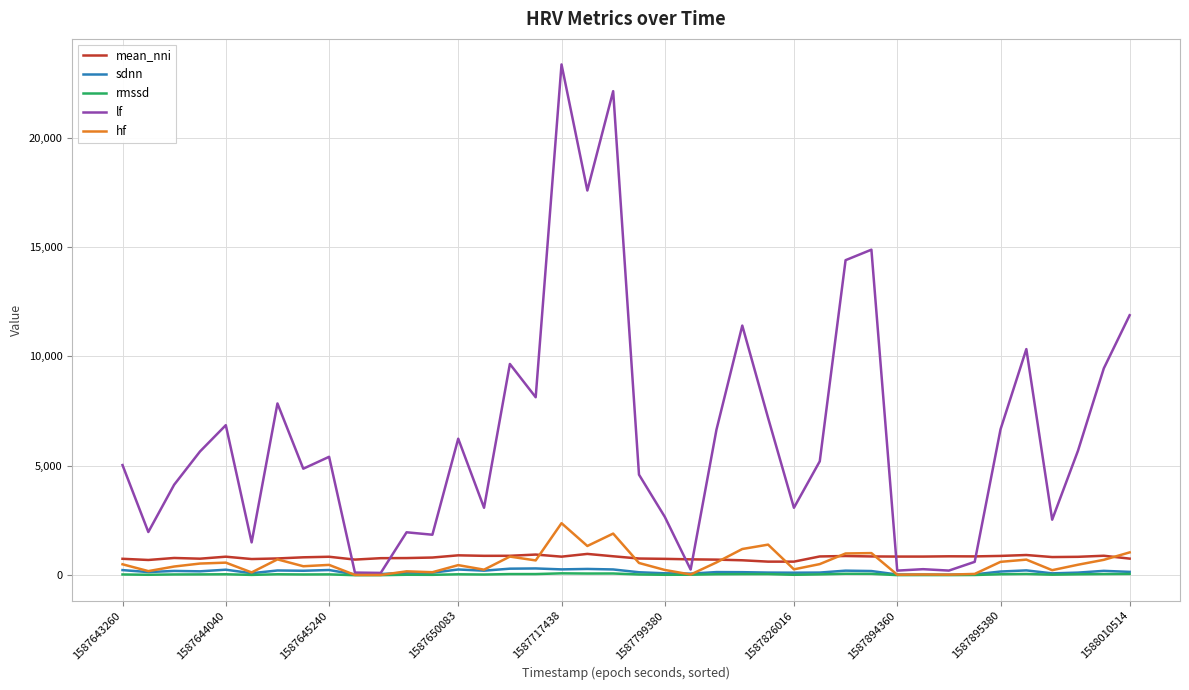

True or false: rmssd and mean_nni cross at least once.

False